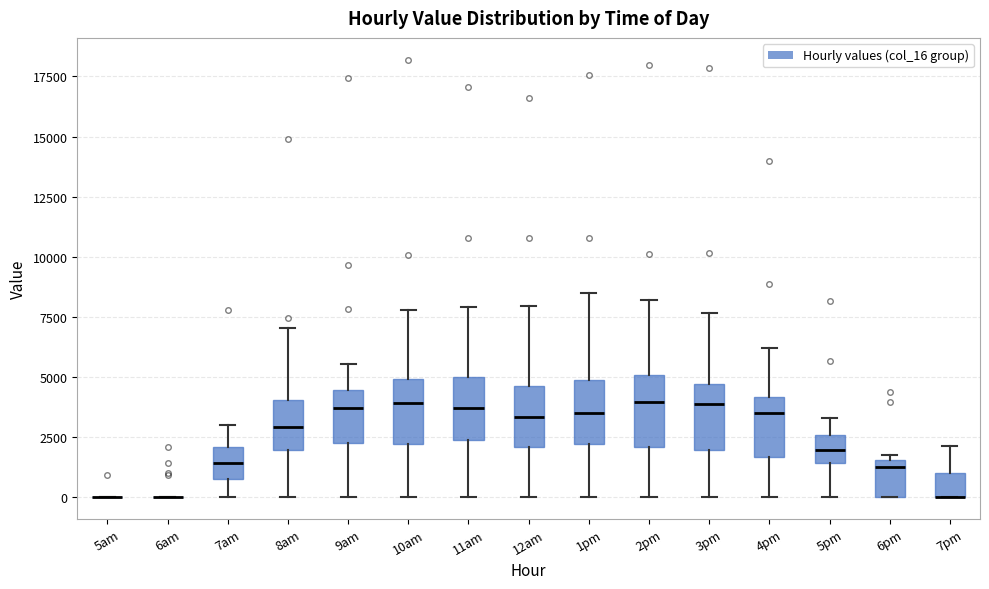

Where does the lower whisker of the box for 1pm end on the y-axis? The values are not printed on the chart, so give them approximately, as read against the axis.

0